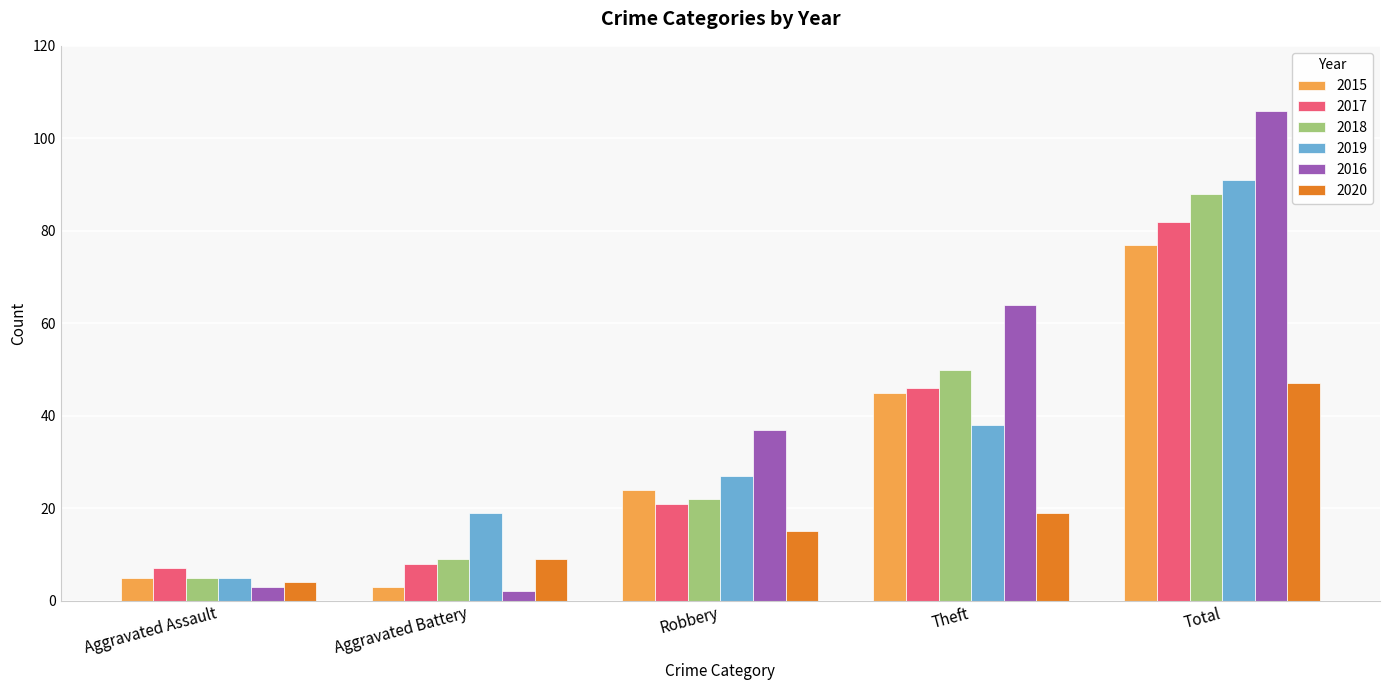

How many groups of bars are there?

5